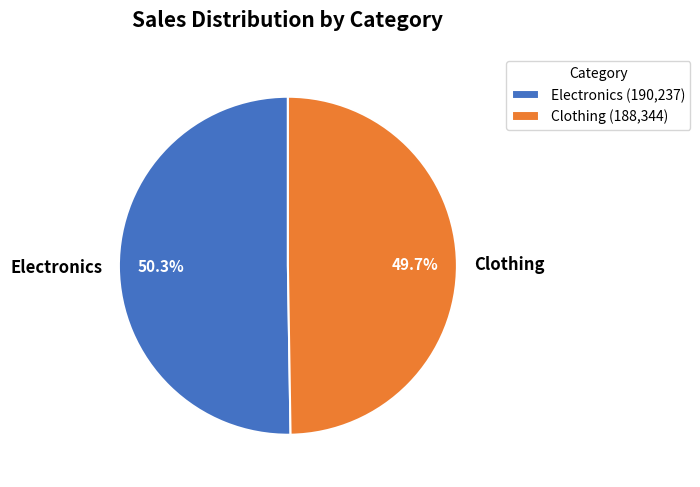

How much of the chart is everything except Clothing?

50.3%